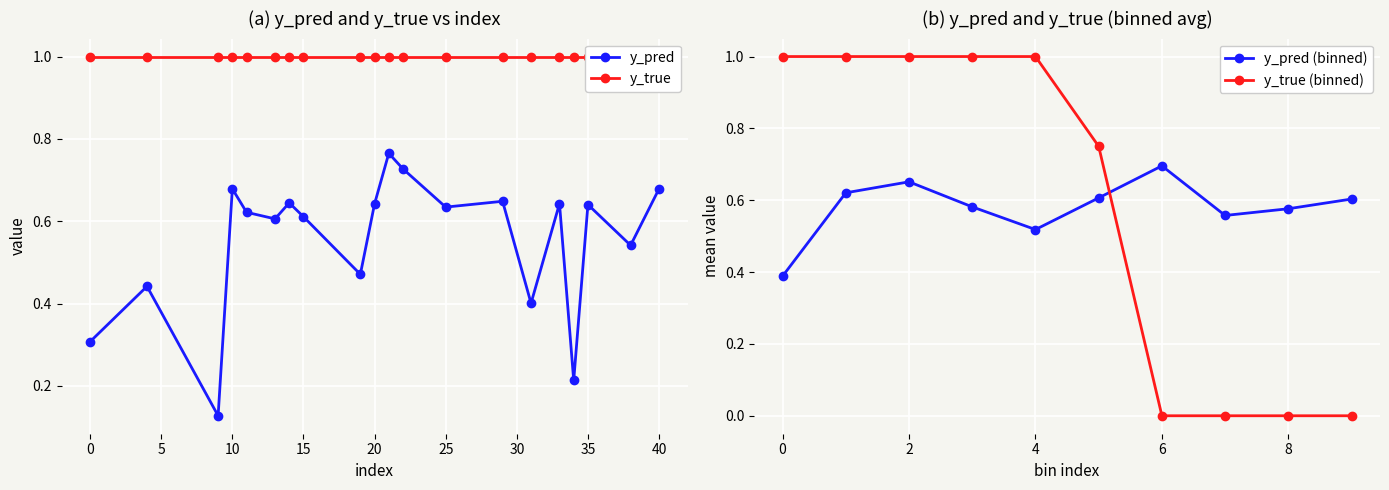

Which series has the widest spread of values?

y_pred